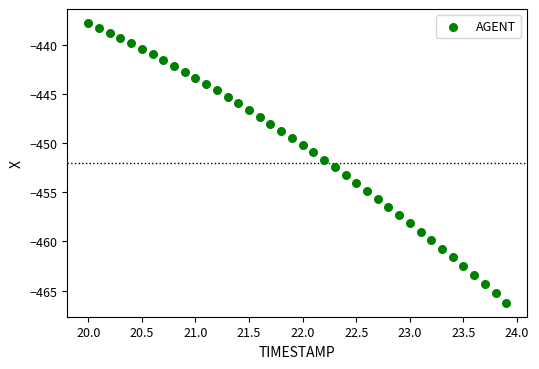

What is the range of X values (max minus min)?

3.9